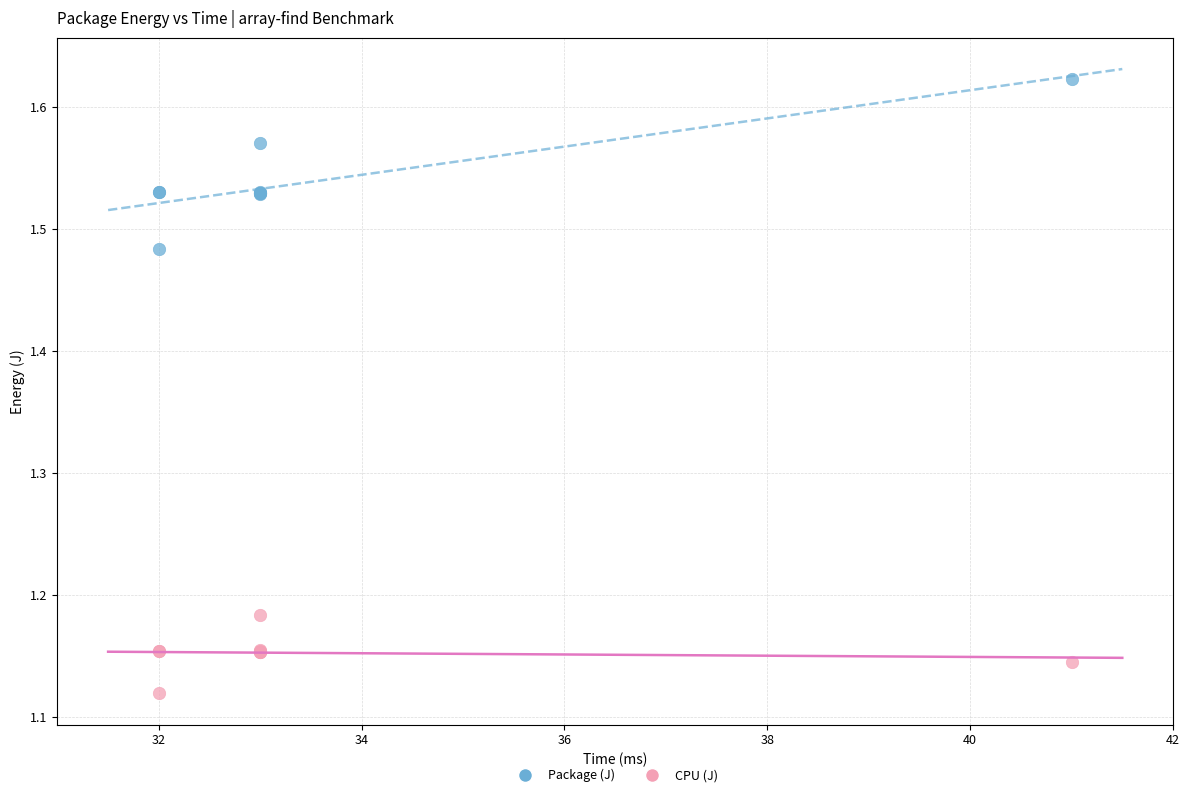

Which series contains the lowest Y value?

CPU (J)